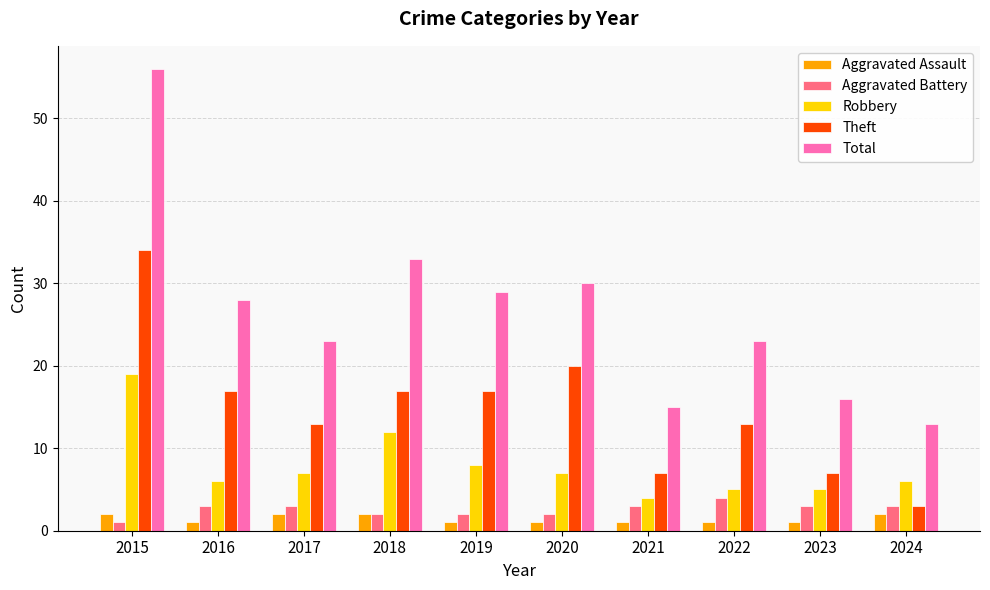

What is the difference between the highest and lowest values at 2018?

31